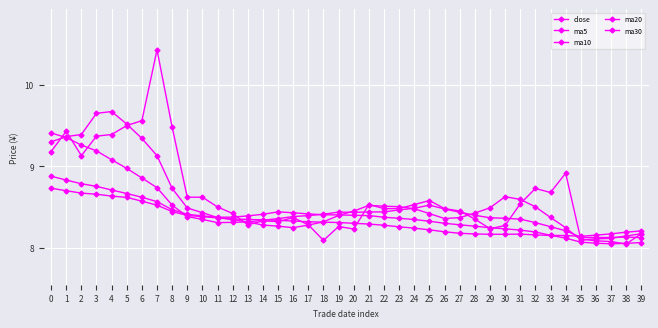

Is this an area chart (filled region under the line)?

No